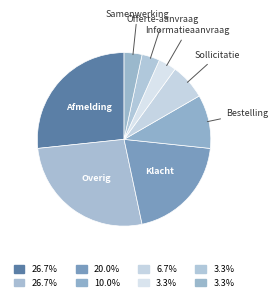

Is it true that Bestelling is 10% of the pie?

True